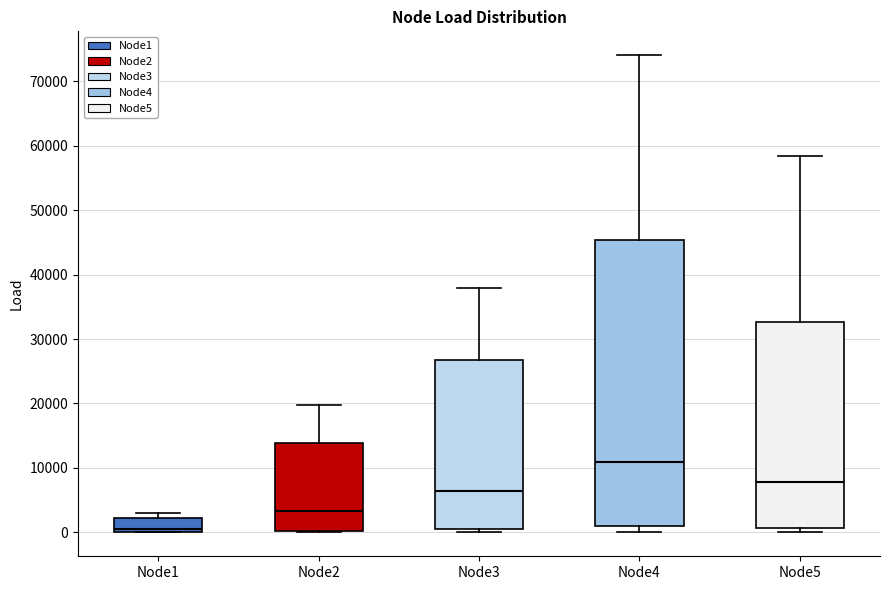

Reading left to right, transcribe this box plot: for each box, give where its median line is, the range the box spans, and where its two whiskers end, as read against the y-axis. The values are not printed on the chart, so give them approximately, as read against the axis.

Node1: median 1000, box 0 to 2000, whiskers 0 to 3000
Node2: median 3000, box 0 to 14000, whiskers 0 to 20000
Node3: median 6000, box 1000 to 27000, whiskers 0 to 38000
Node4: median 11000, box 1000 to 45000, whiskers 0 to 74000
Node5: median 8000, box 1000 to 33000, whiskers 0 to 58000